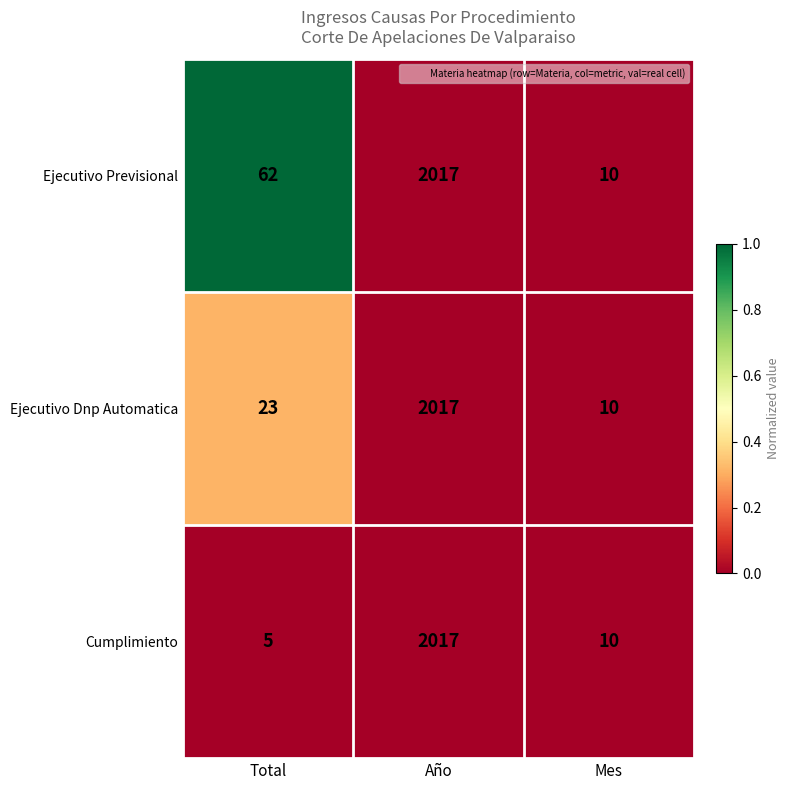

What is the maximum value shown in the chart?

2017